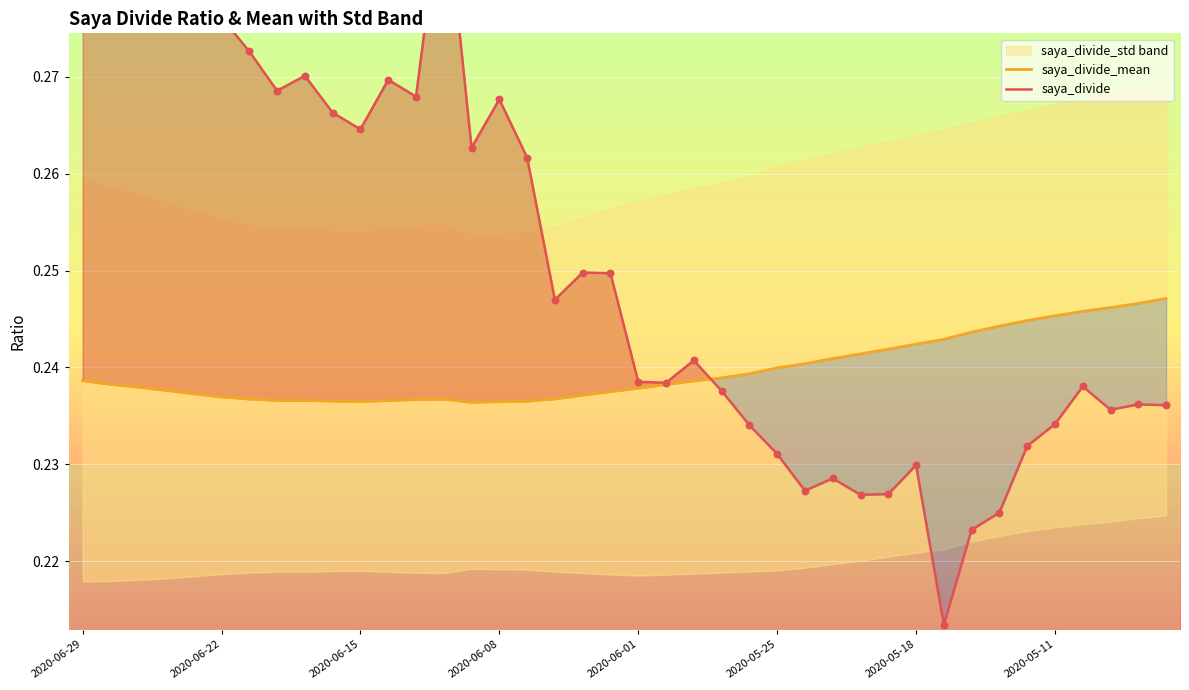

Which series has the widest spread of Y values?

saya_divide